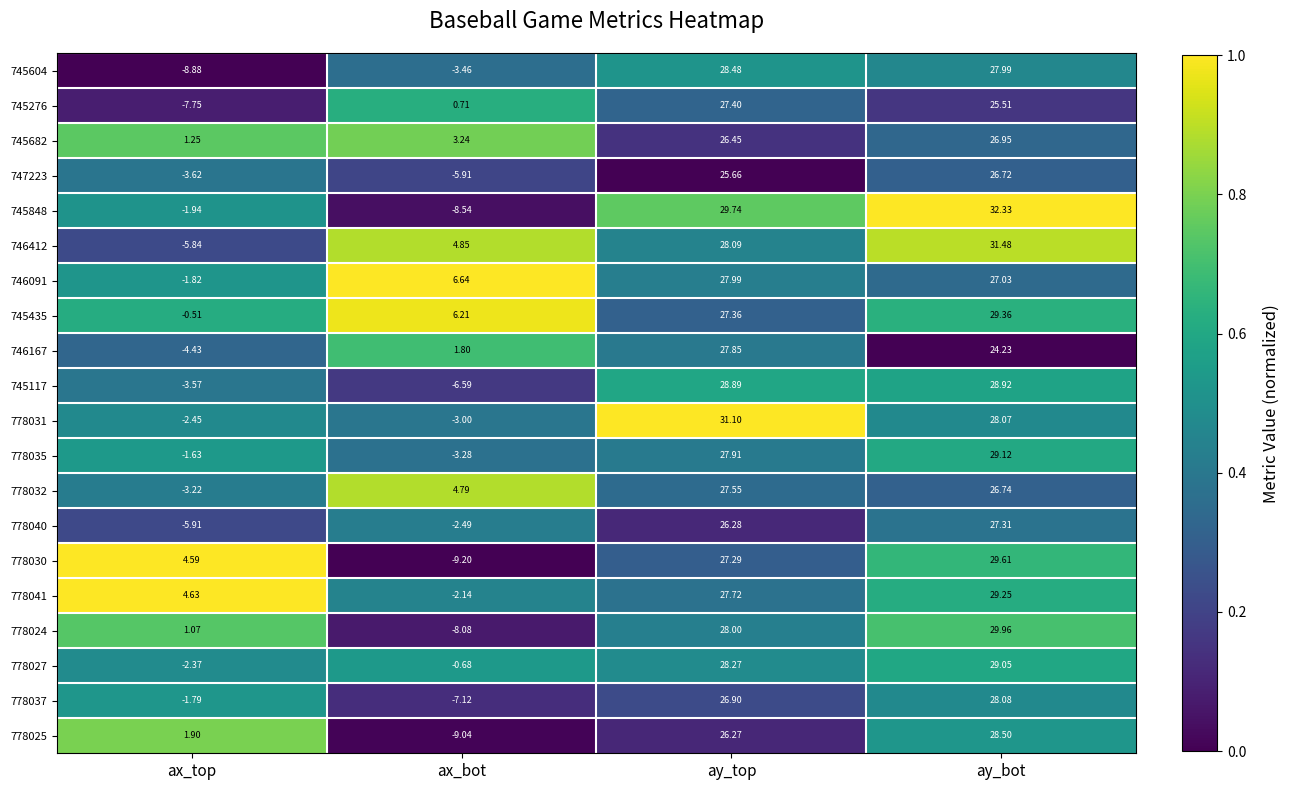

At which category does the chart reach its peak across all series?

ay_bot